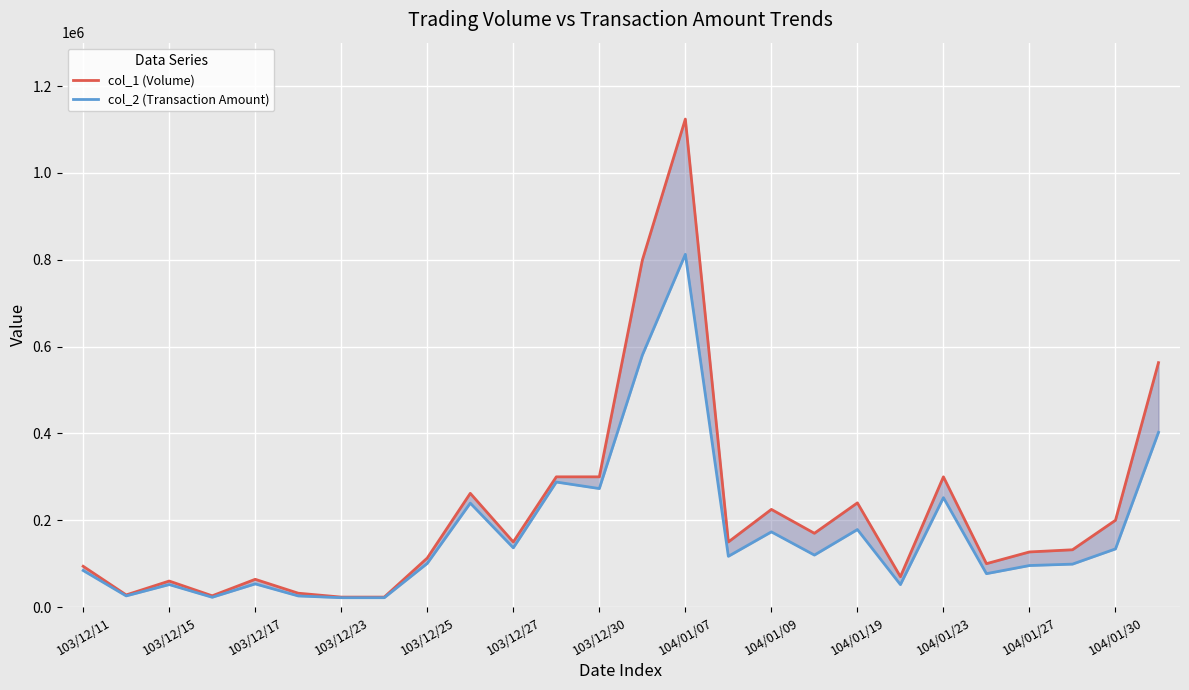

How many lines are shown in the chart?

2